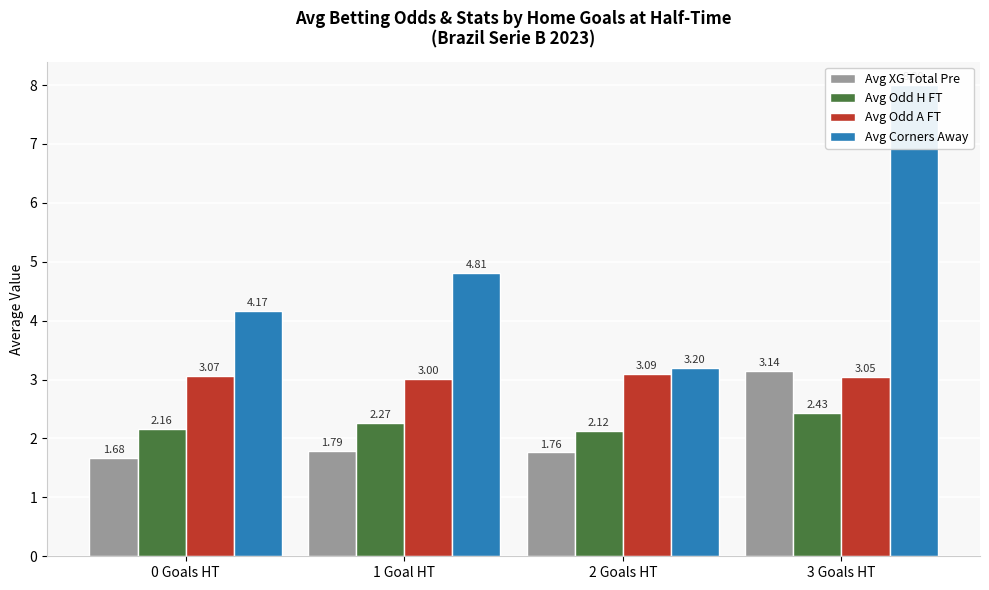

Reading left to right, what are all the values shown in this chart?

Avg XG Total Pre: 0 Goals HT=1.7	1 Goal HT=1.8	2 Goals HT=1.8	3 Goals HT=3.1
Avg Odd H FT: 0 Goals HT=2.2	1 Goal HT=2.3	2 Goals HT=2.1	3 Goals HT=2.4
Avg Odd A FT: 0 Goals HT=3.1	1 Goal HT=3.0	2 Goals HT=3.1	3 Goals HT=3.0
Avg Corners Away: 0 Goals HT=4.2	1 Goal HT=4.8	2 Goals HT=3.2	3 Goals HT=8.0